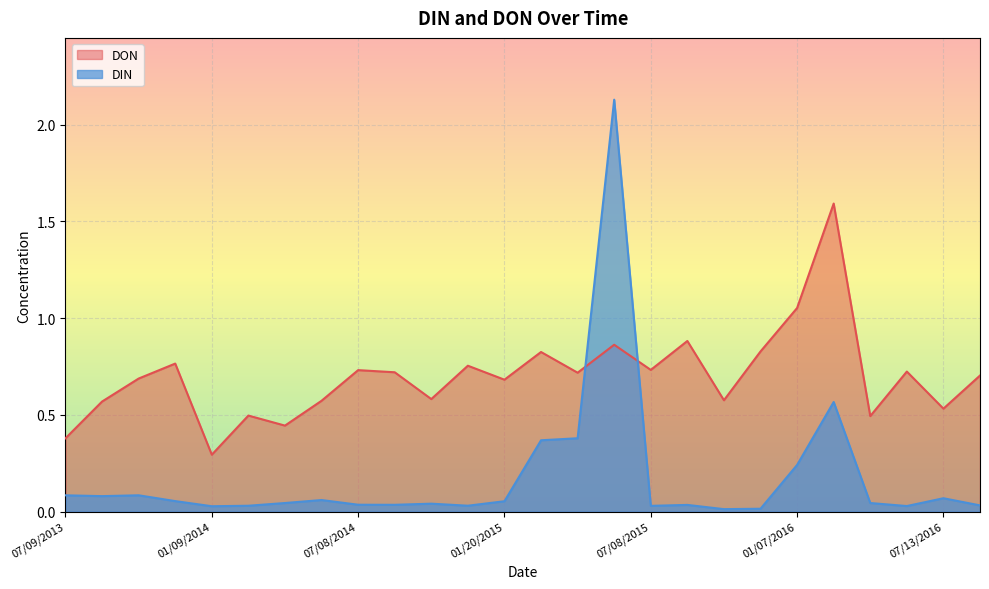

Which label corresponds to the largest value in the chart?

04/21/2015